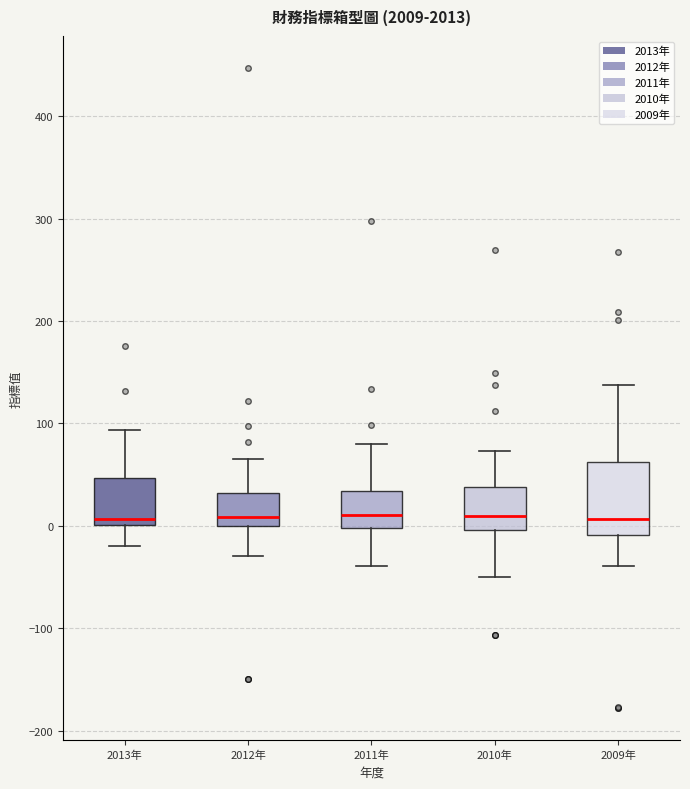

Where does the median line of the box for 2012年 sit on the y-axis? The values are not printed on the chart, so give them approximately, as read against the axis.

10